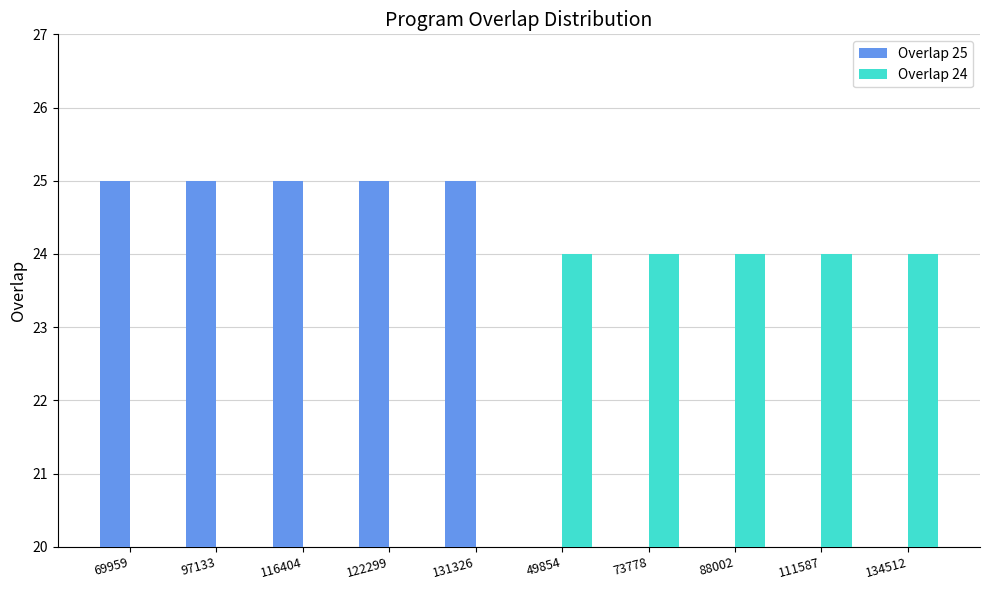

The Overlap 25 series shows 9 at 49854. True or false?

False